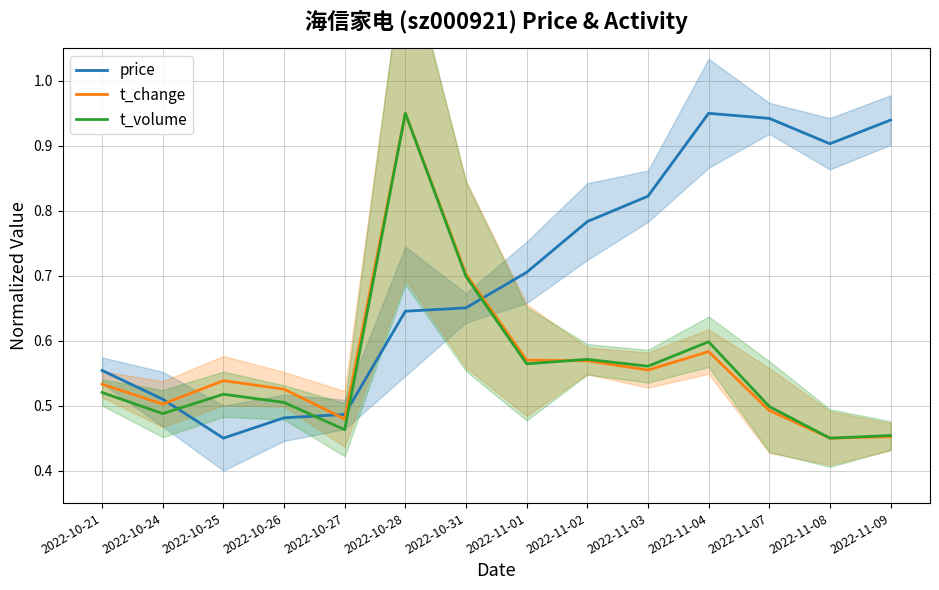

What is the label of the 12th point from the right?

2022-10-25